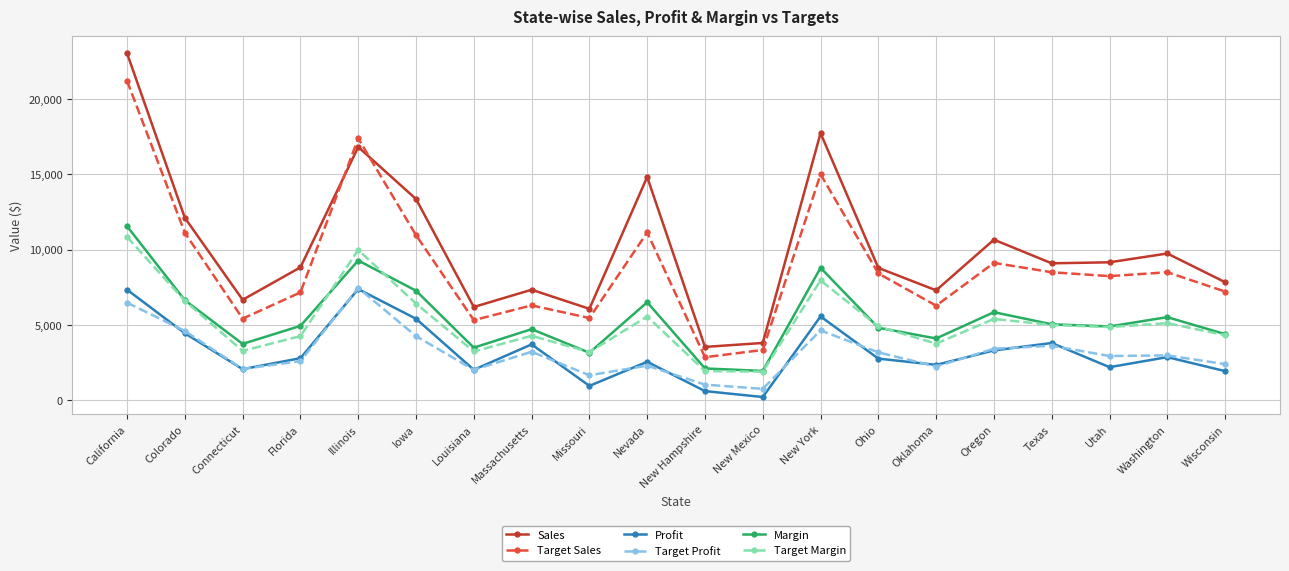

Where is the first local minimum for Profit?

Connecticut